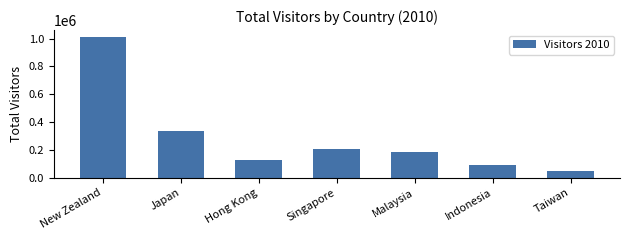

At which category does the chart reach its minimum across all series?

Taiwan